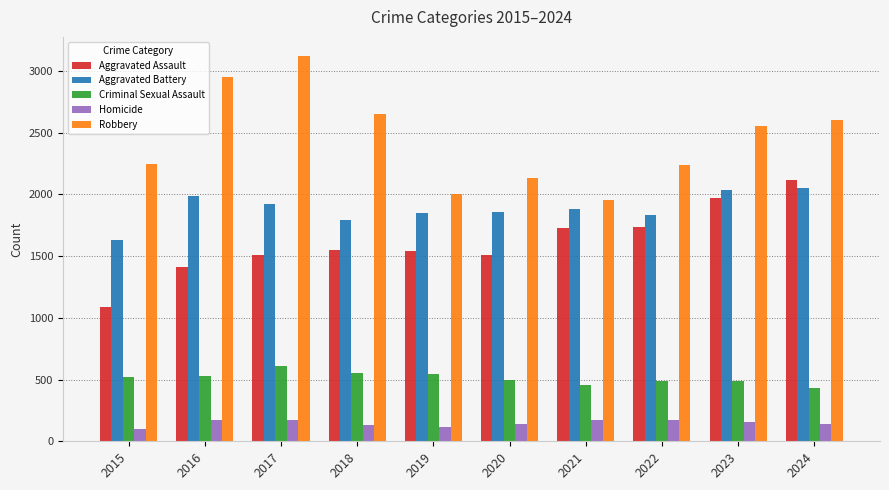

Which series has the widest spread of values?

Robbery